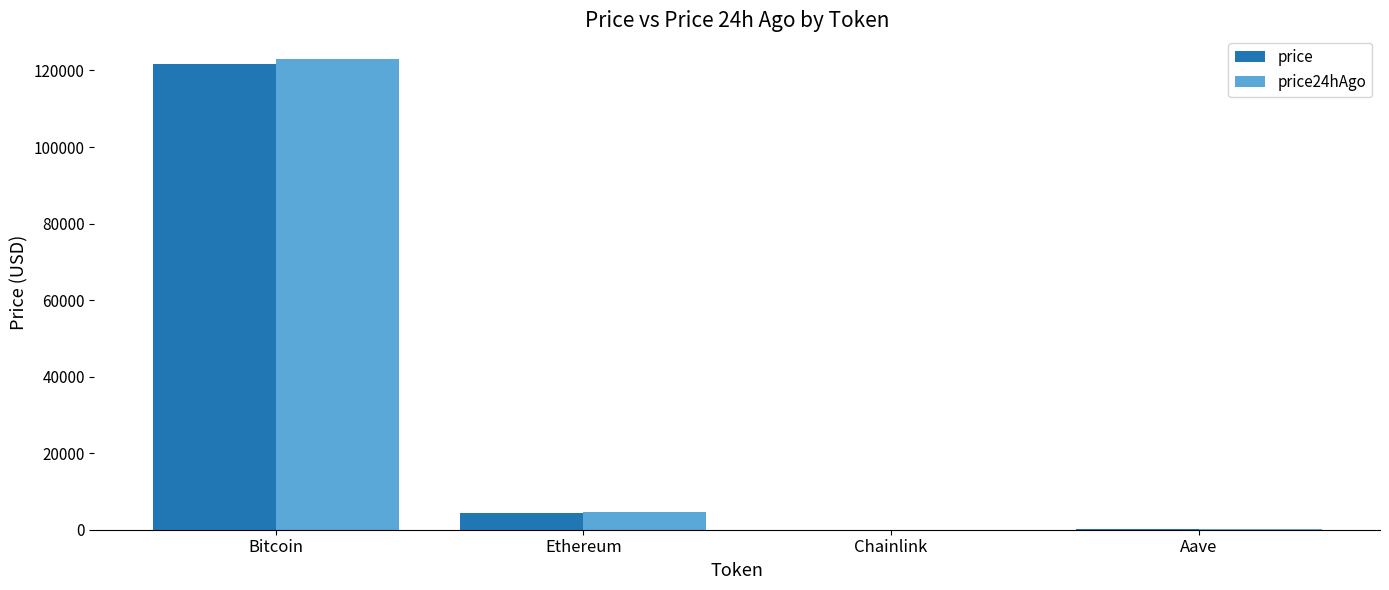

Are the bars horizontal?

No